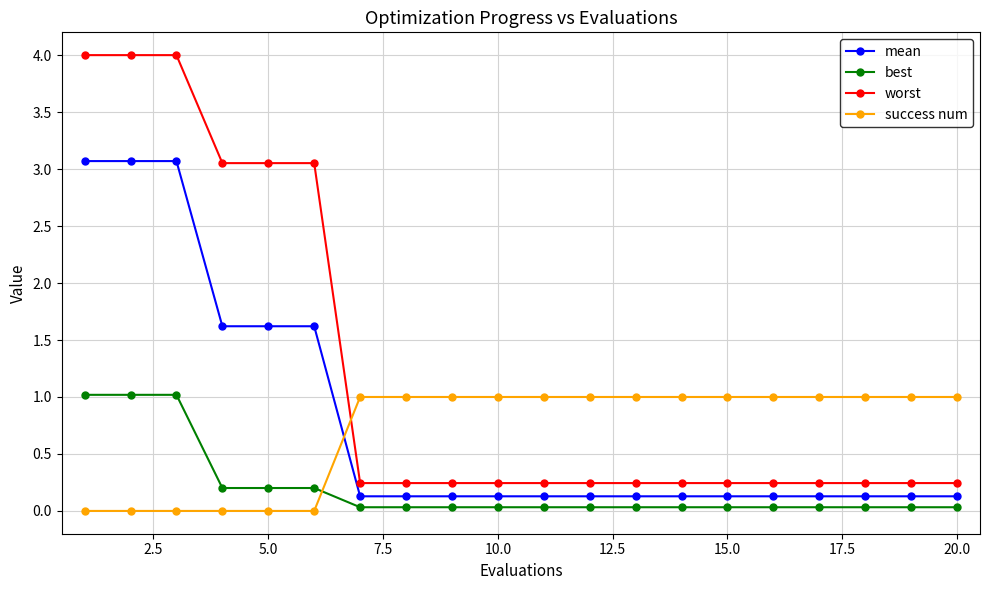

What is the maximum value shown in the chart?

4.0